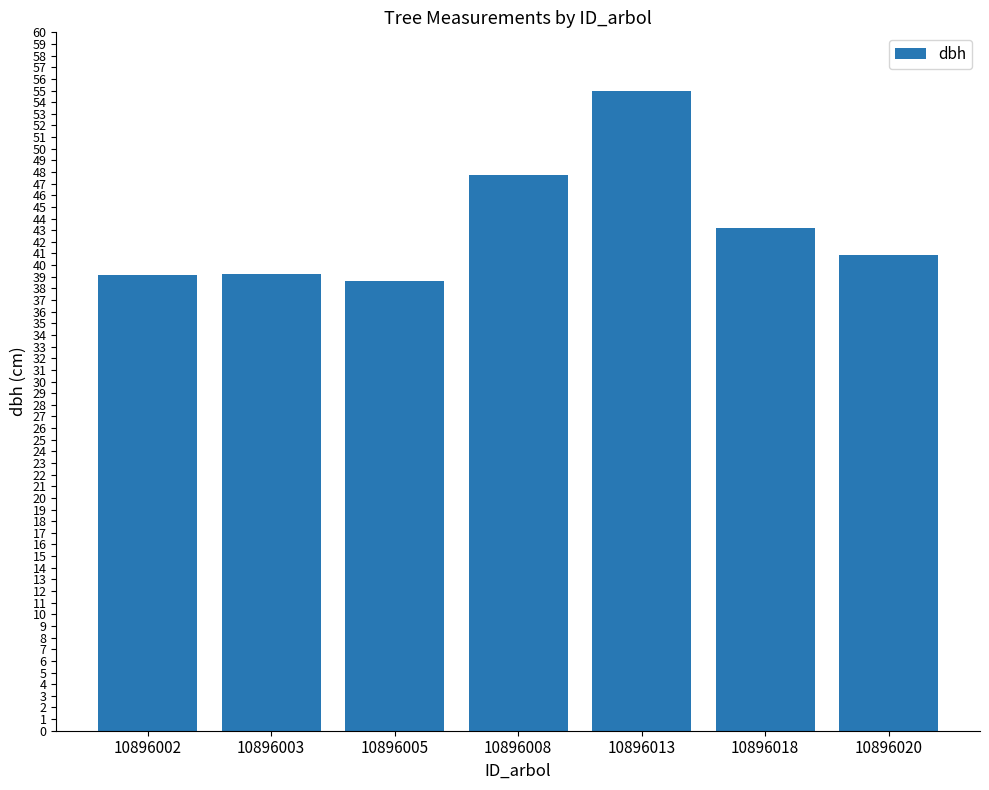

The chart shows a value of 87.3 at 10896013. True or false?

False